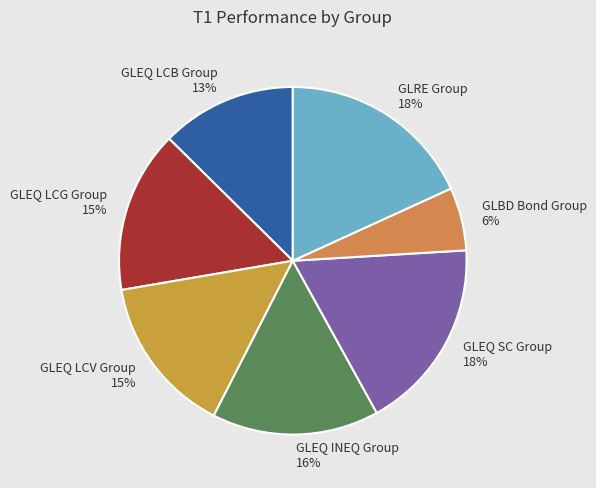

What percentage is the GLEQ LCB Group slice, to the nearest percent?

13%